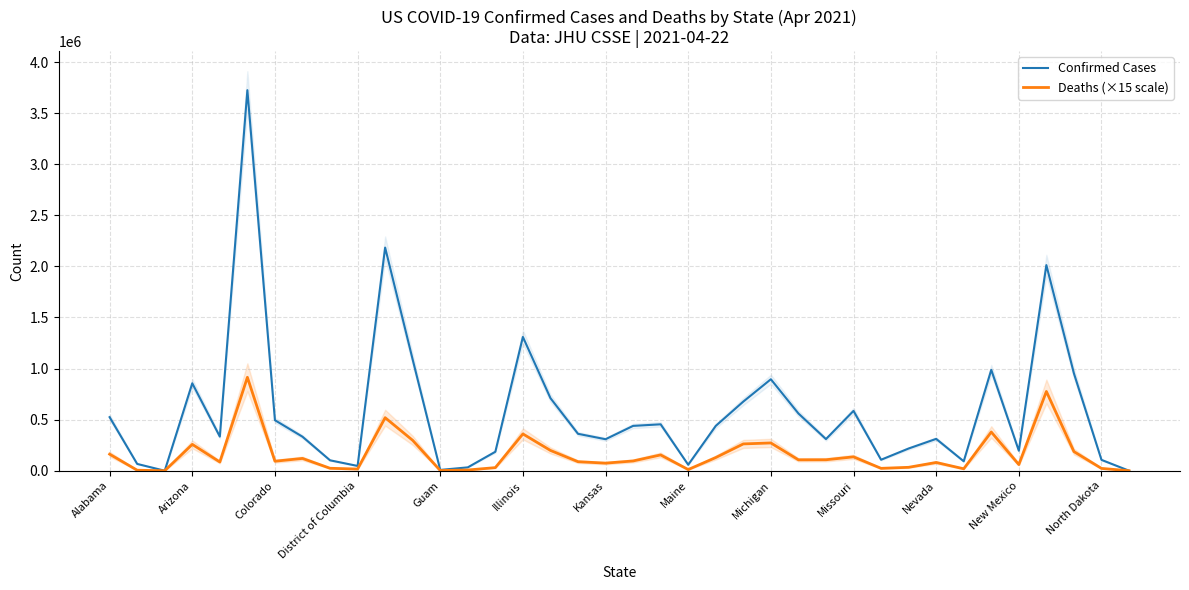

True or false: Confirmed Cases and Deaths (×15 scale) cross at least once.

False